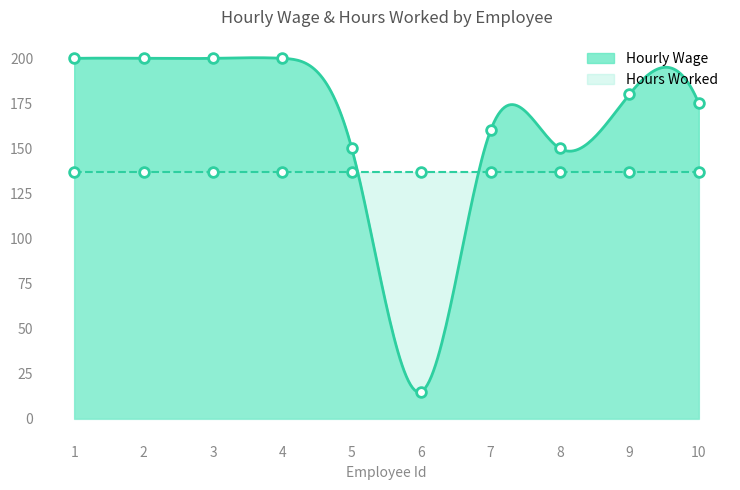

What is the difference between the maximum and second lowest values?

50